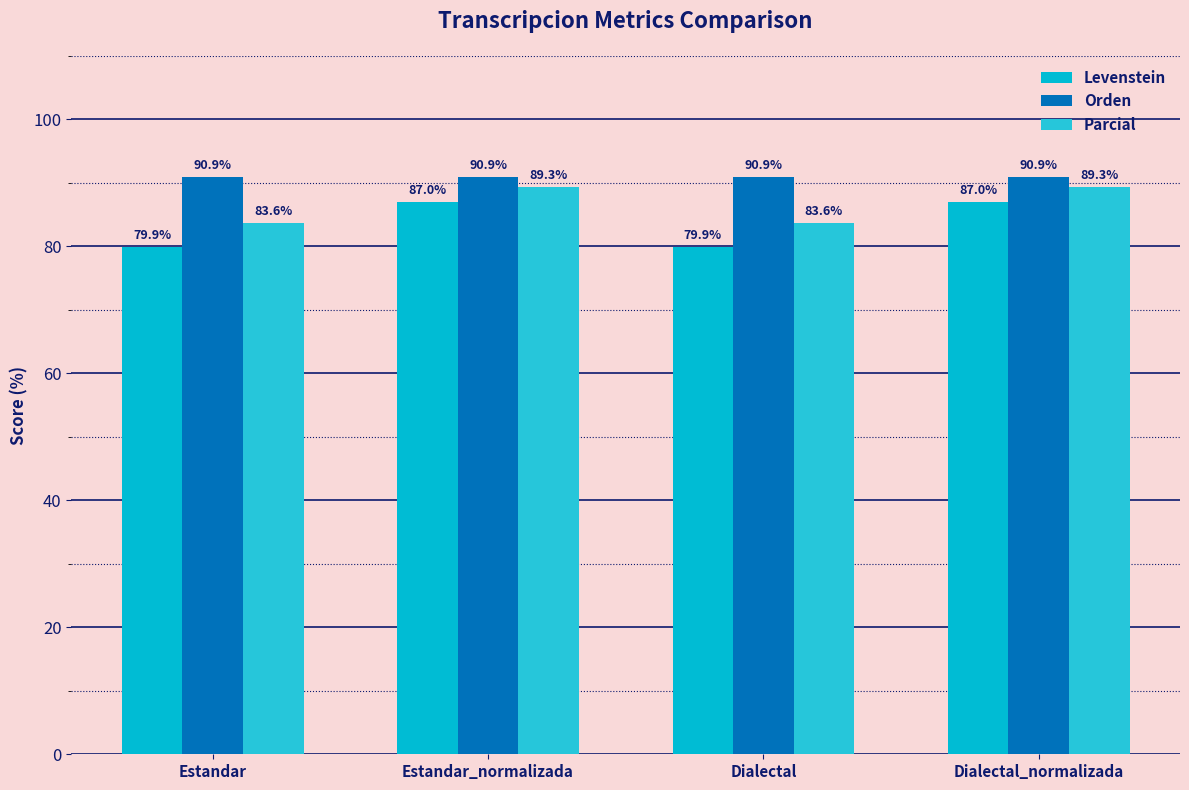

Reading right to left, transcribe all the data shown in this chart.

Levenstein: Dialectal_normalizada=87.0	Dialectal=79.9	Estandar_normalizada=87.0	Estandar=79.9
Orden: Dialectal_normalizada=90.9	Dialectal=90.9	Estandar_normalizada=90.9	Estandar=90.9
Parcial: Dialectal_normalizada=89.3	Dialectal=83.6	Estandar_normalizada=89.3	Estandar=83.6